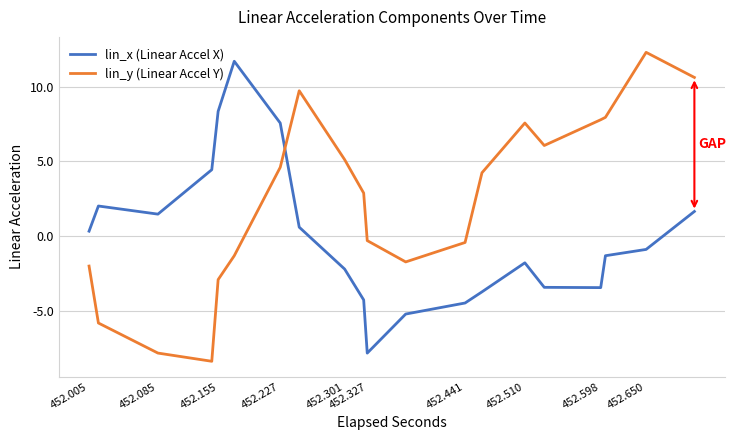

True or false: lin_y (Linear Accel Y) and lin_x (Linear Accel X) intersect in this chart.

True